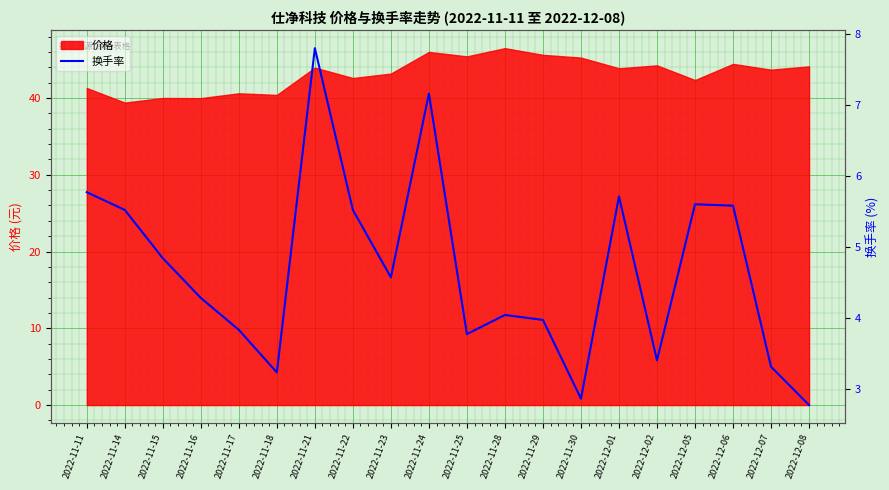

What is the highest value of the 价格 series?

46.5